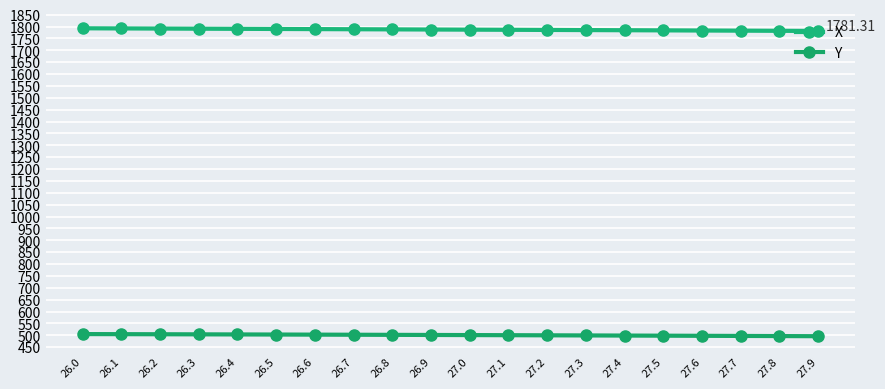

Does the chart display data point markers on the line(s)?

Yes